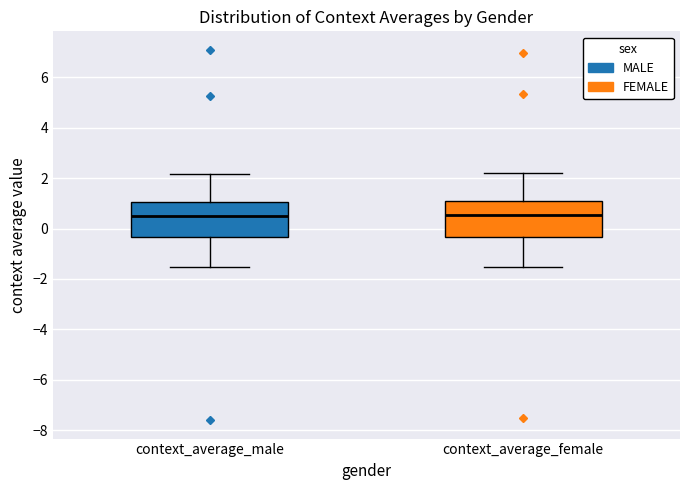

Reading left to right, read every box against the y-axis: the position of its median line, the range the box covers, and the ends of its whiskers. The values are not printed on the chart, so give them approximately, as read against the axis.

context_average_male: median 0.4, box -0.4 to 1.0, whiskers -1.6 to 2.2
context_average_female: median 0.6, box -0.4 to 1.2, whiskers -1.6 to 2.2